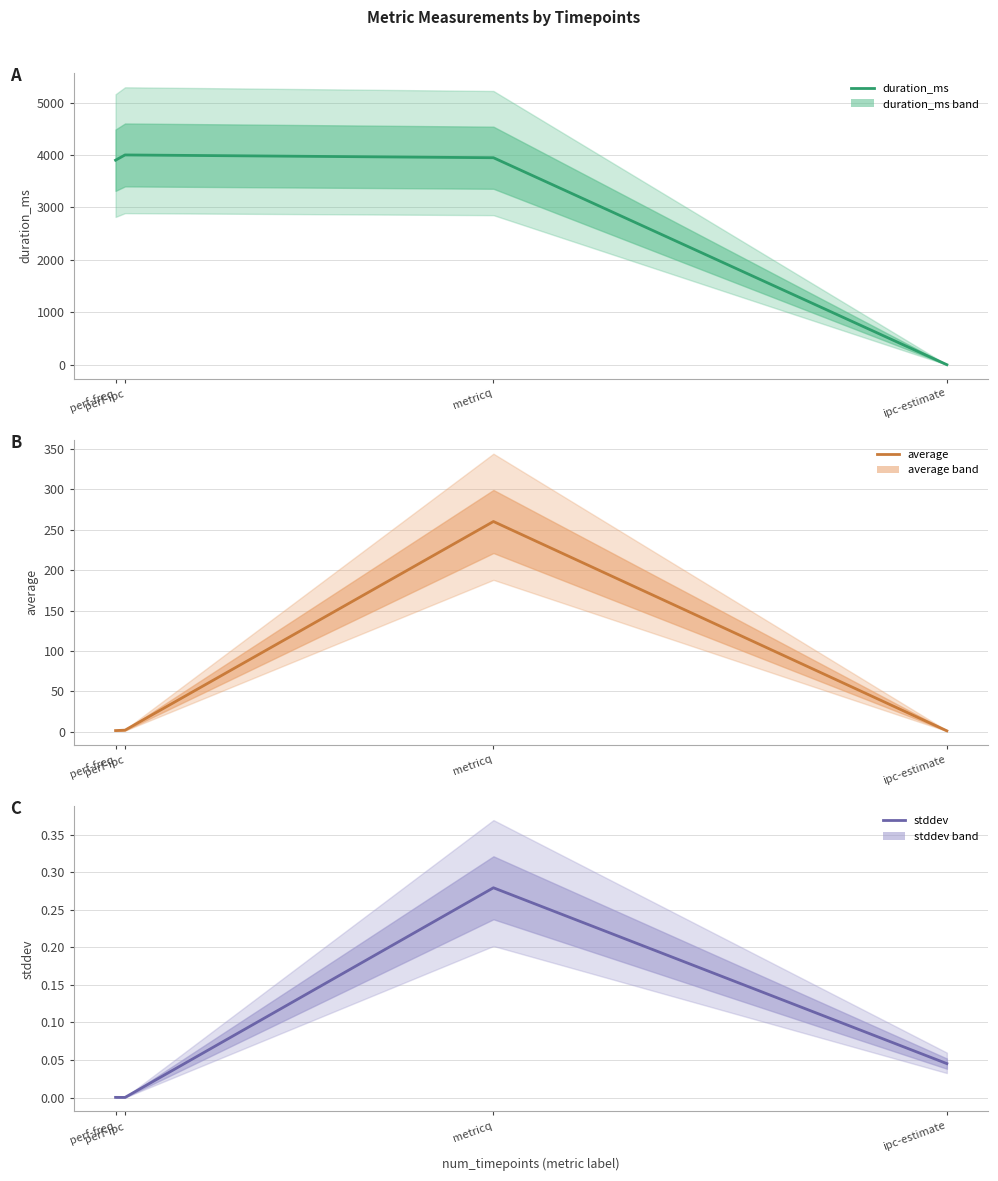

Reading left to right, transcribe all the data shown in this chart.

duration_ms: 3902.0	4002.0	3949.0	0.0
average: 1.5	2.0	260.1	1.2
stddev: 0.0	0.0	0.3	0.0